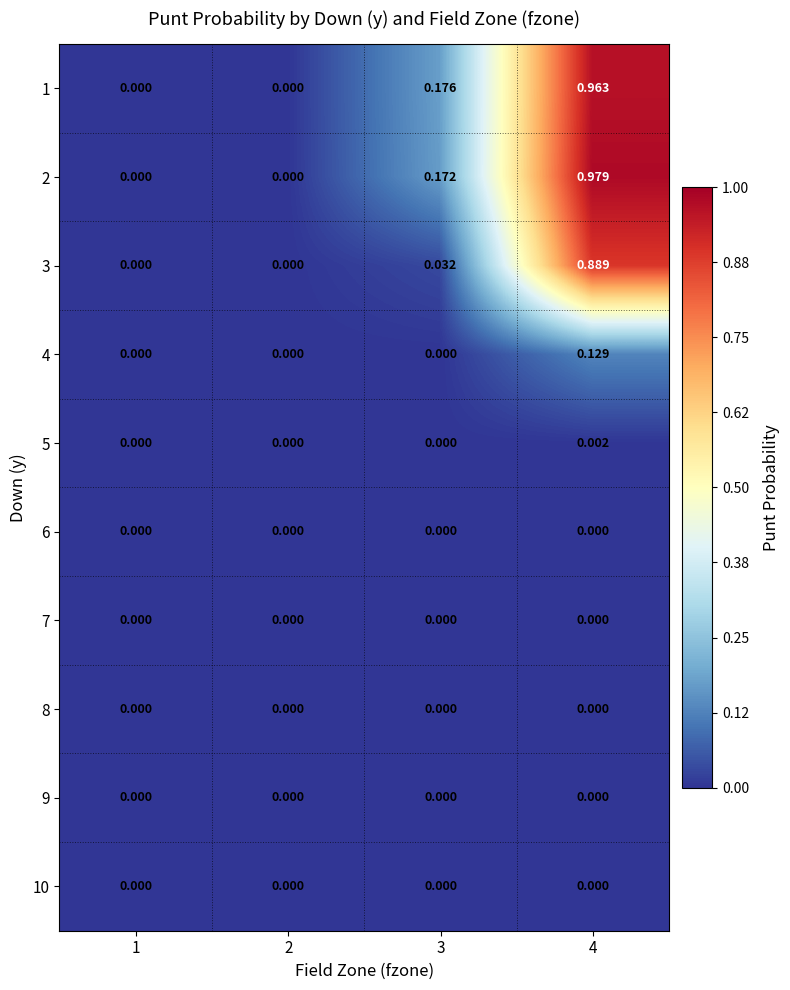

Which label corresponds to the largest value in the chart?

4